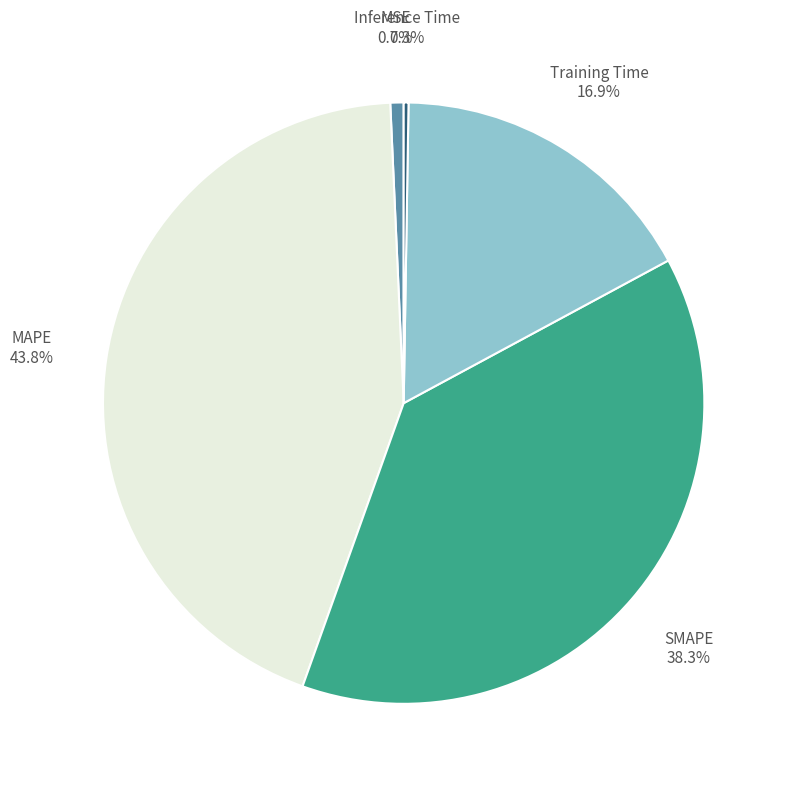

Which category has the biggest portion of the pie?

MAPE